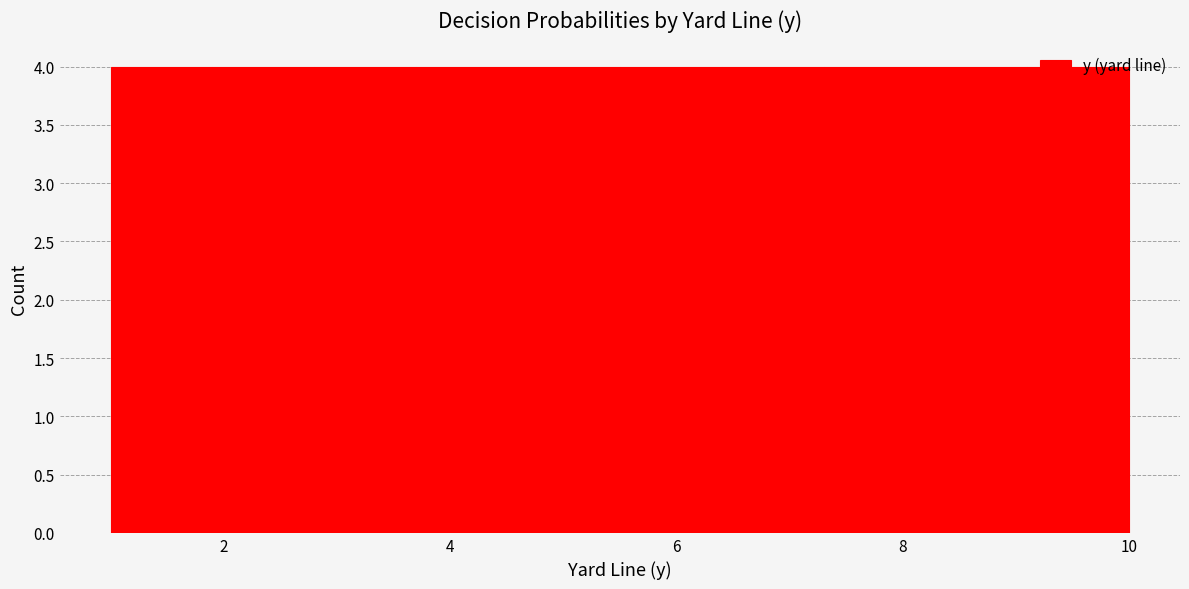

How tall is the bar that spans 1.0 to 1.9 on the x-axis? Neither the bar edges nor the heights are printed on the chart, so give them approximately, as read against the axes.

4